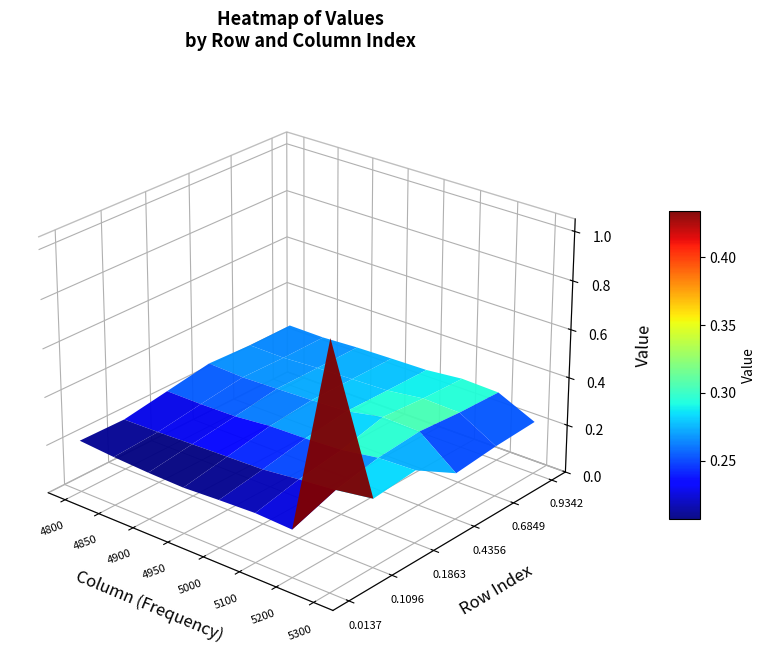

Which has a higher value, 7 or 0?

7